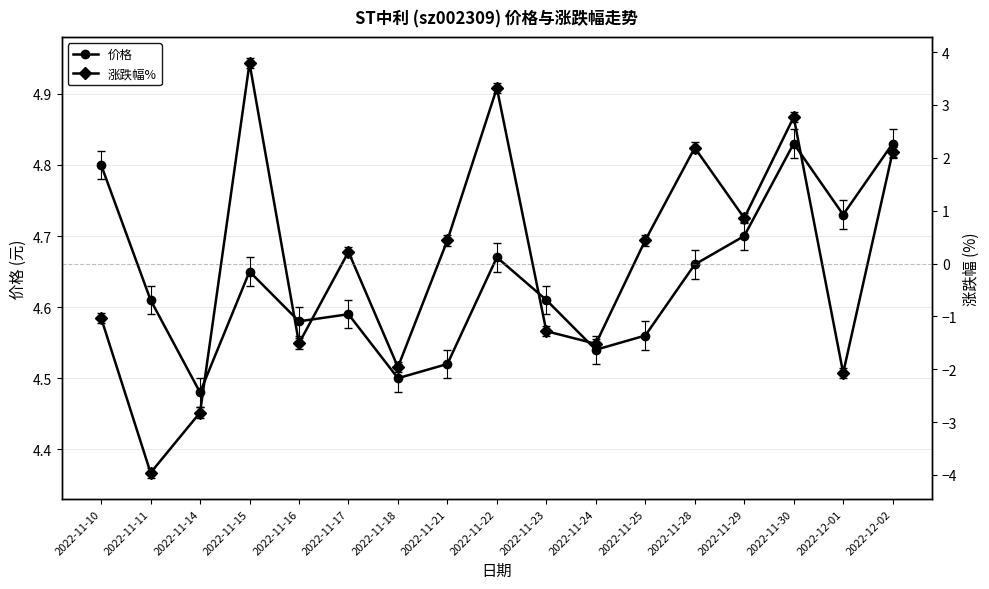

Does the chart have visible grid lines?

Yes